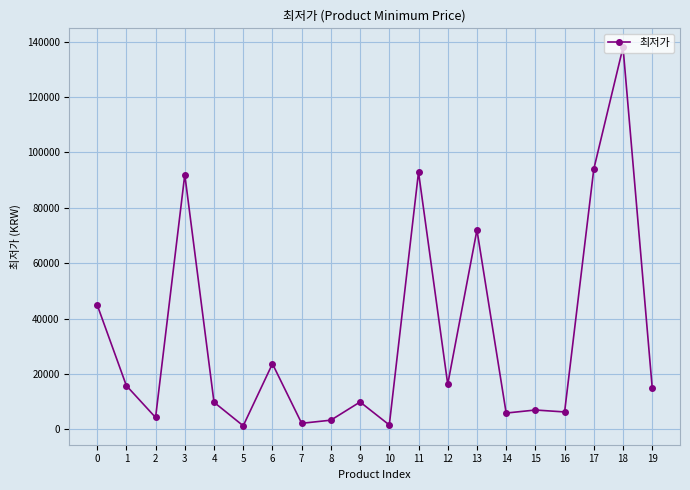

How many lines are shown in the chart?

1